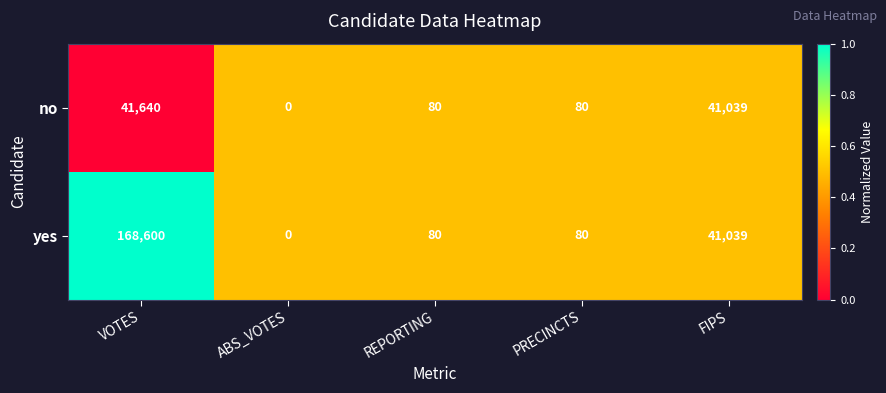

Reading left to right, what are all the values shown in this chart?

no: 41640	0	80	80	41039
yes: 168600	0	80	80	41039